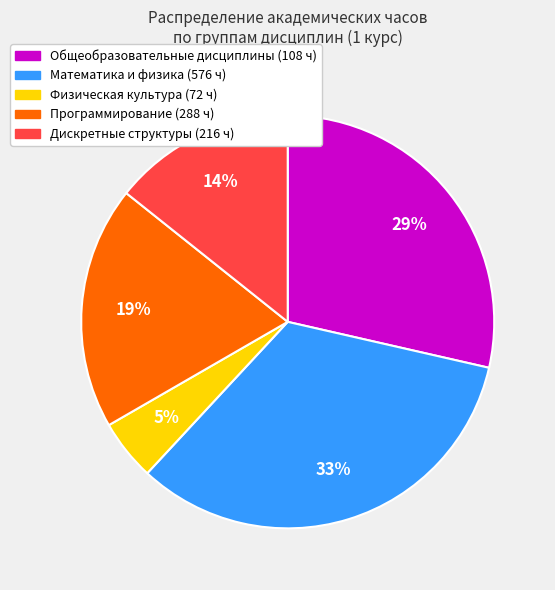

Count the number of slices in the pie.

5